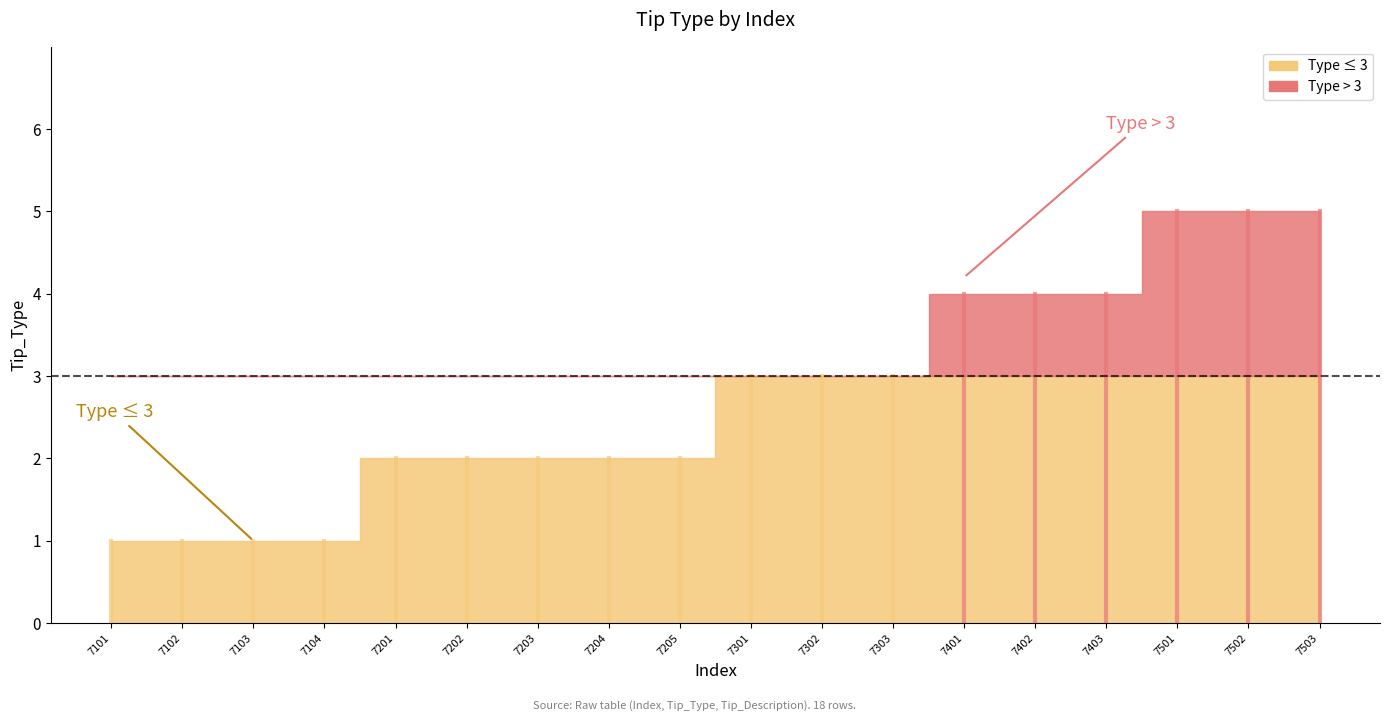

Where is the data nearest to the value 3?

7301